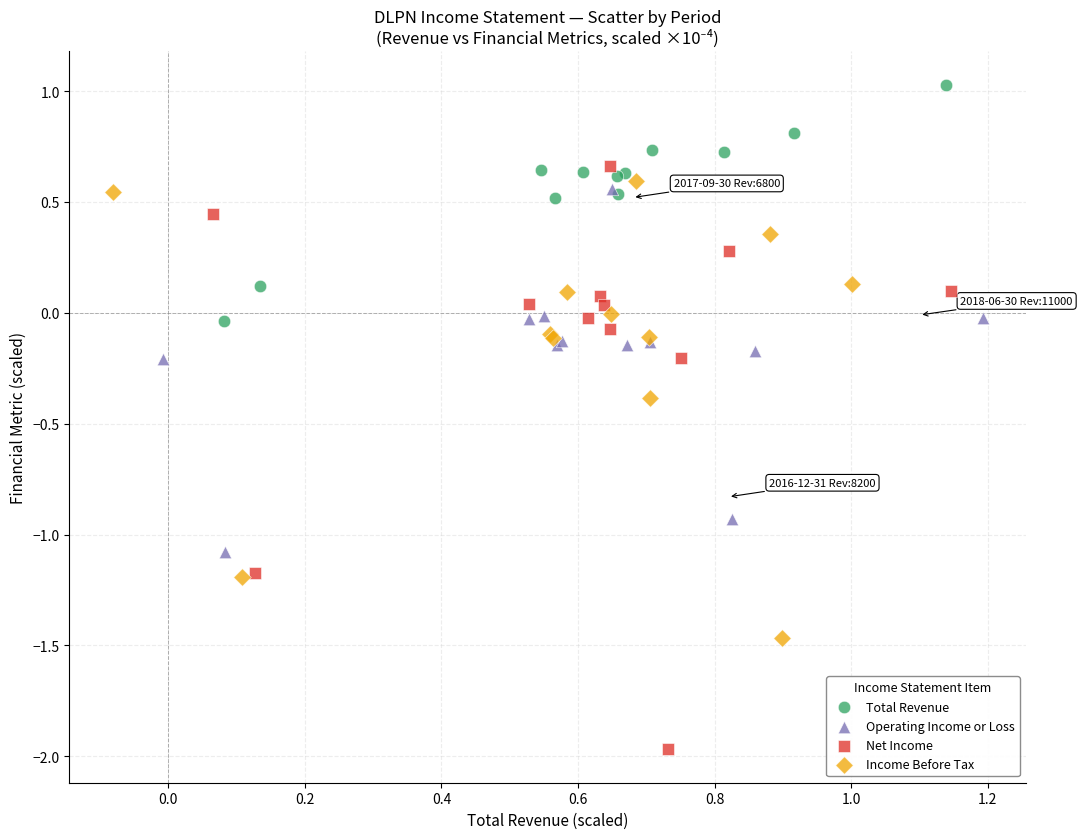

Which series contains the lowest Y value?

Net Income